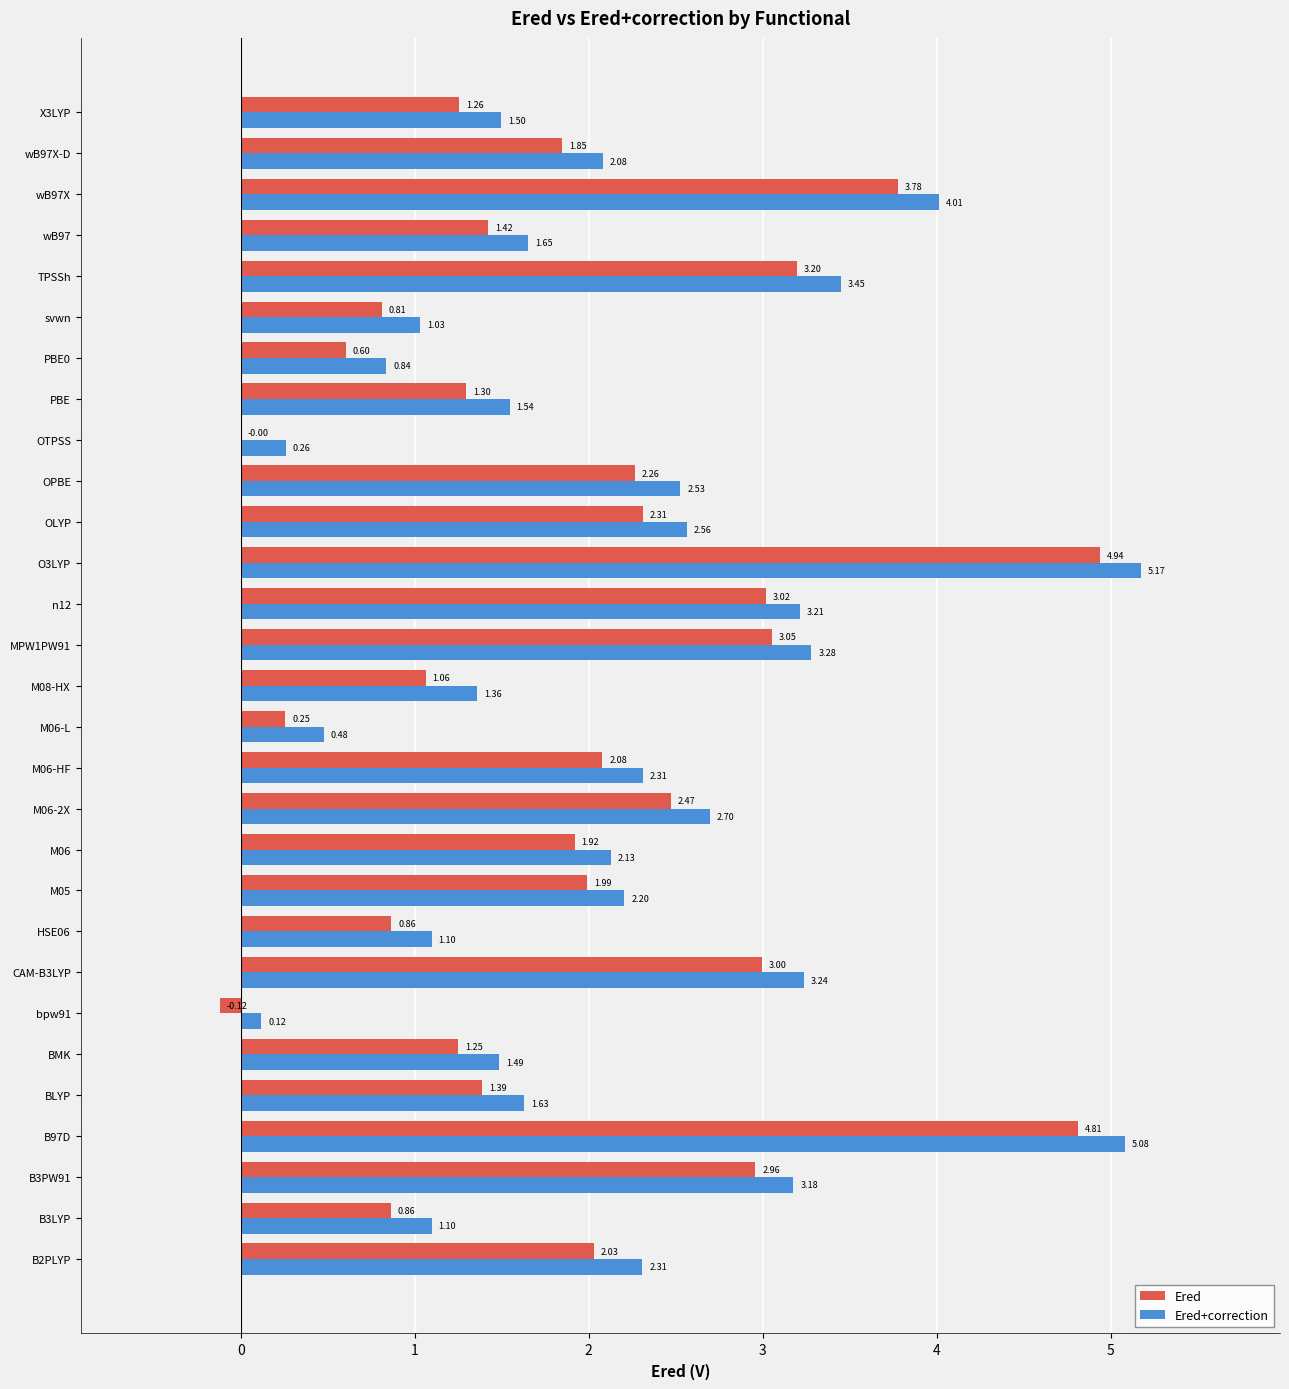

What is the sum of the Ered+correction values at B3PW91 and M06-2X?

5.9